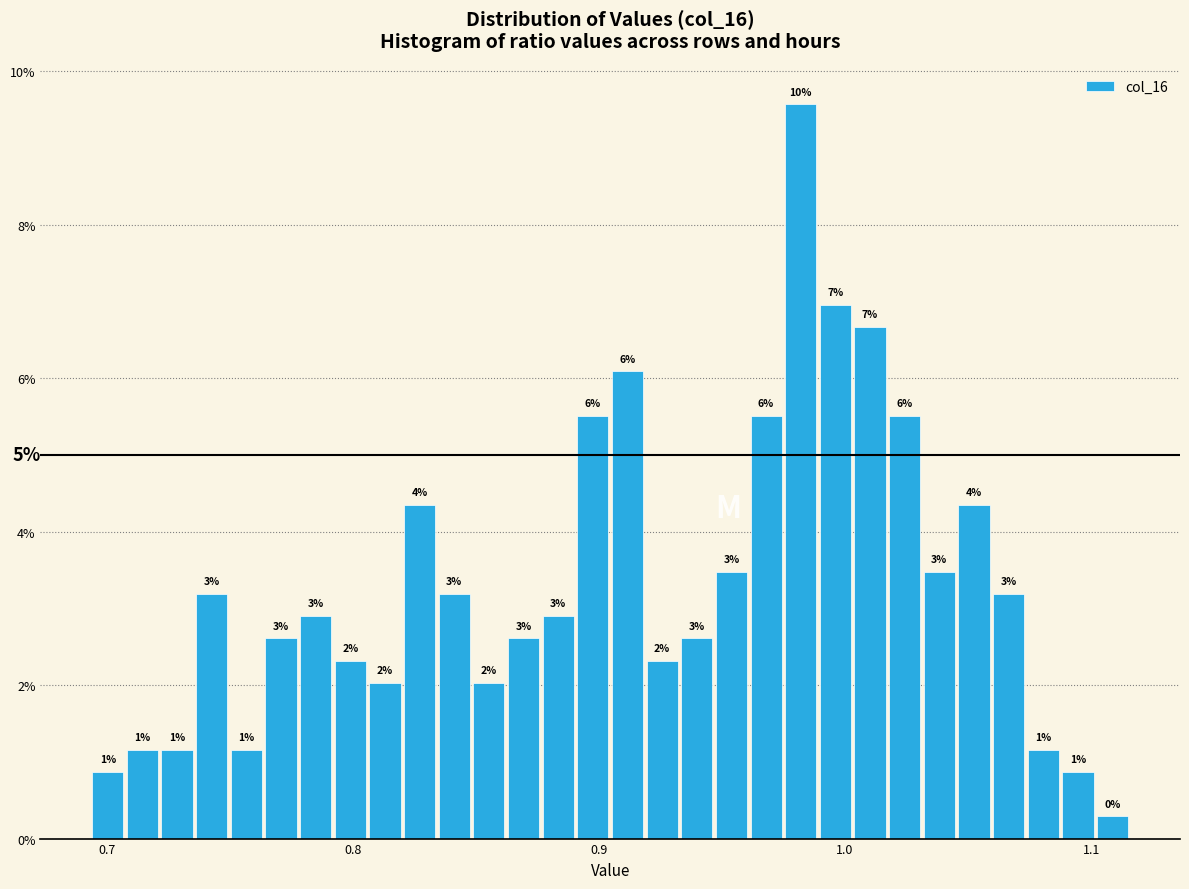

Read against the x-axis, roughly where is the centre of the tallest bar?

0.98